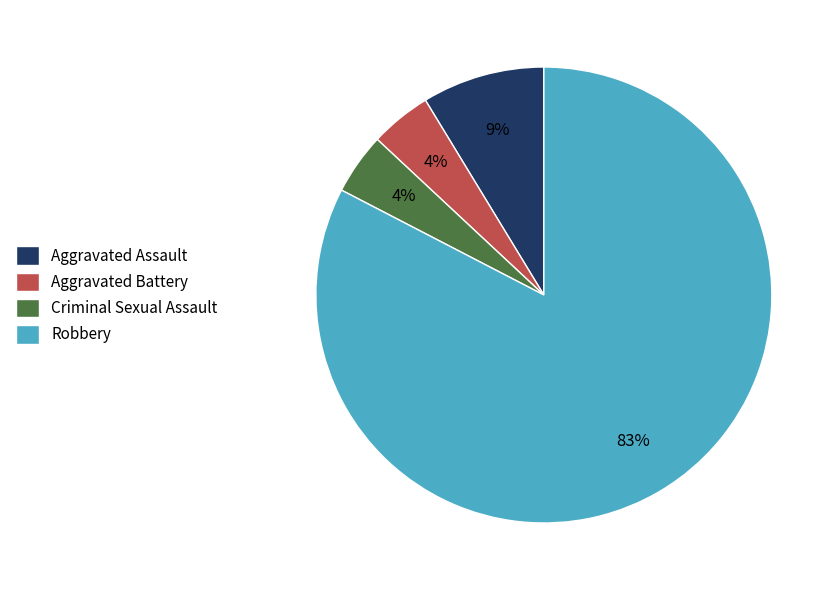

Do Aggravated Battery and Robbery together represent more than half of the pie?

Yes